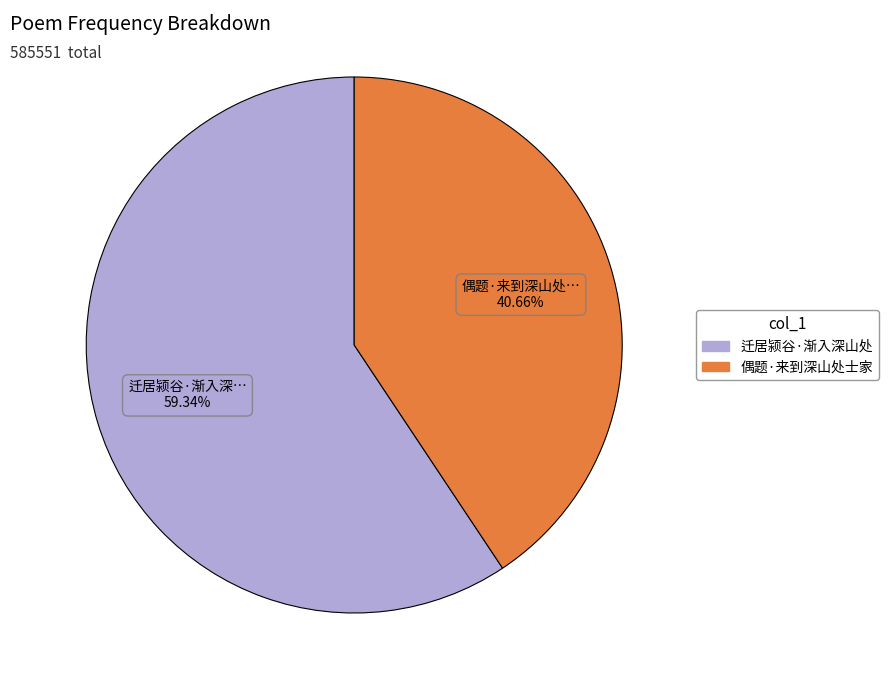

Combined, what portion of the pie is 迁居颍谷·渐入深山处 and 偶题·来到深山处士家?

100.0%